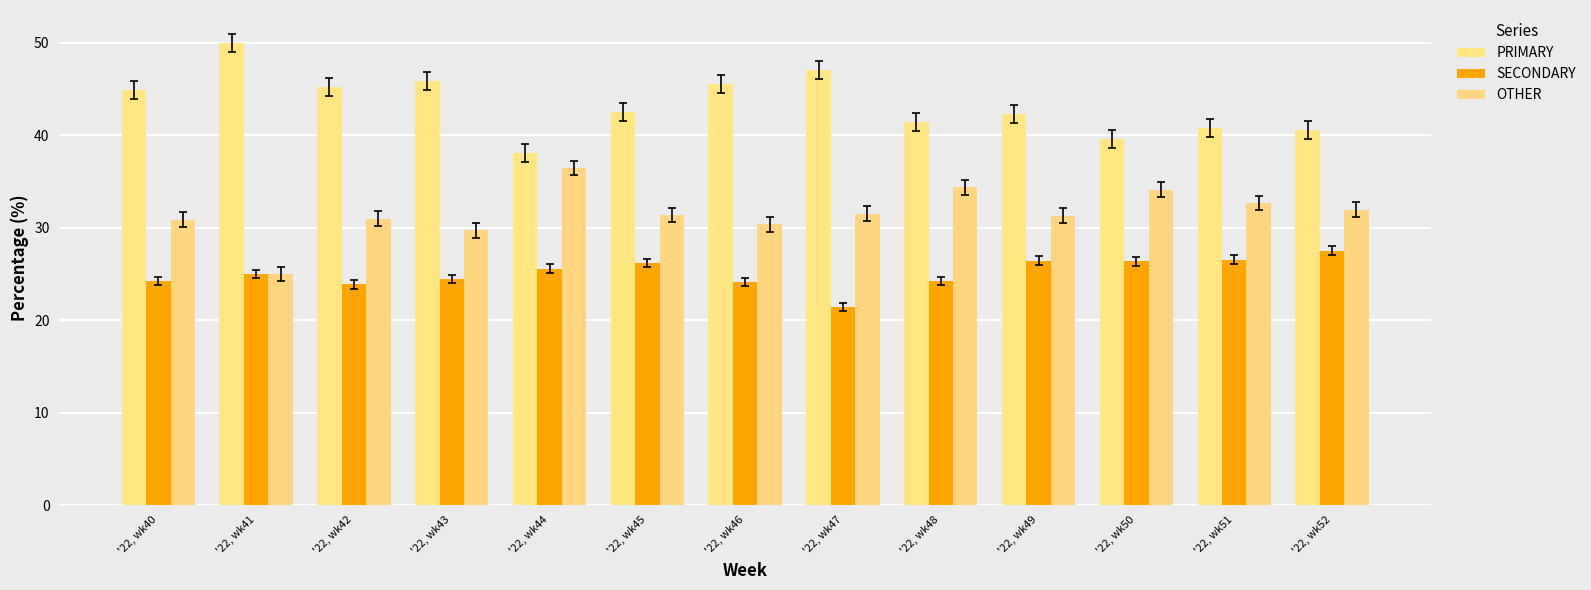

How many bars are there in each group?

3